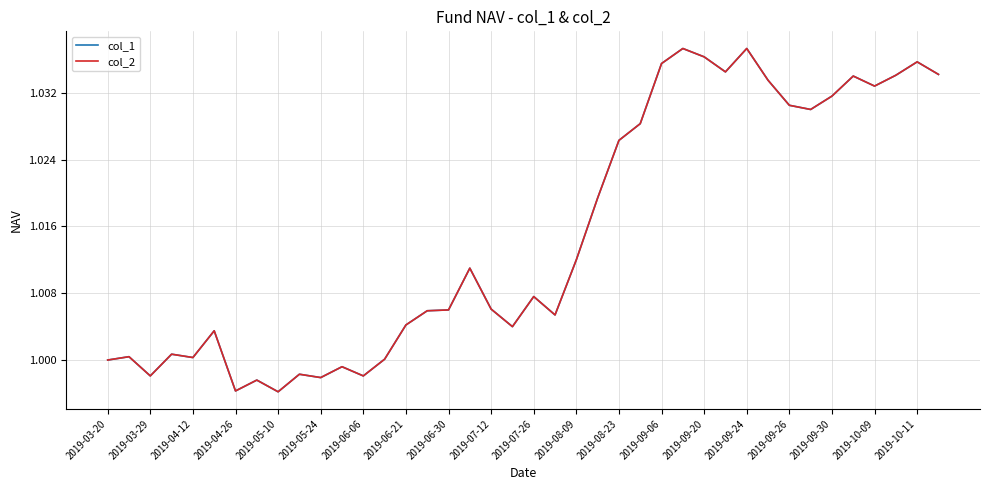

What is the smallest value displayed?

1.0